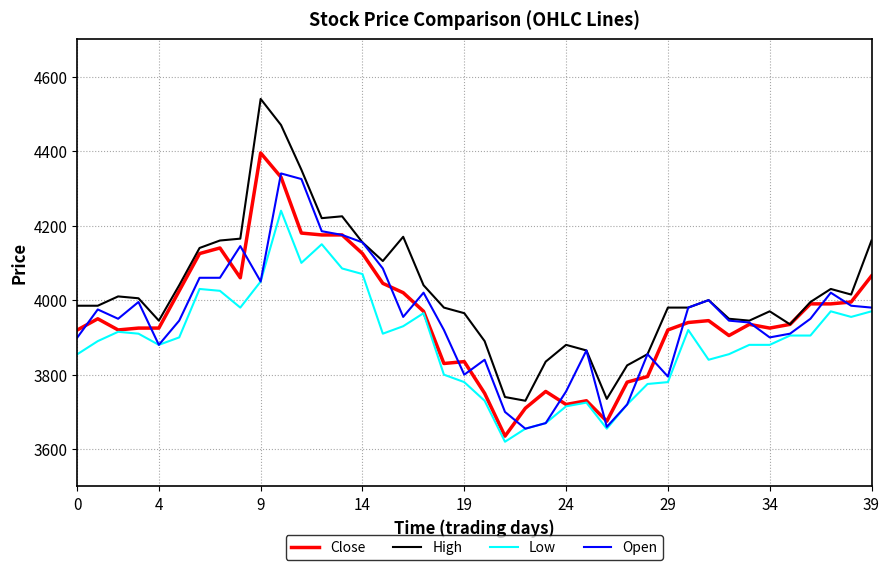

What is the lowest value of the Open series?

3655